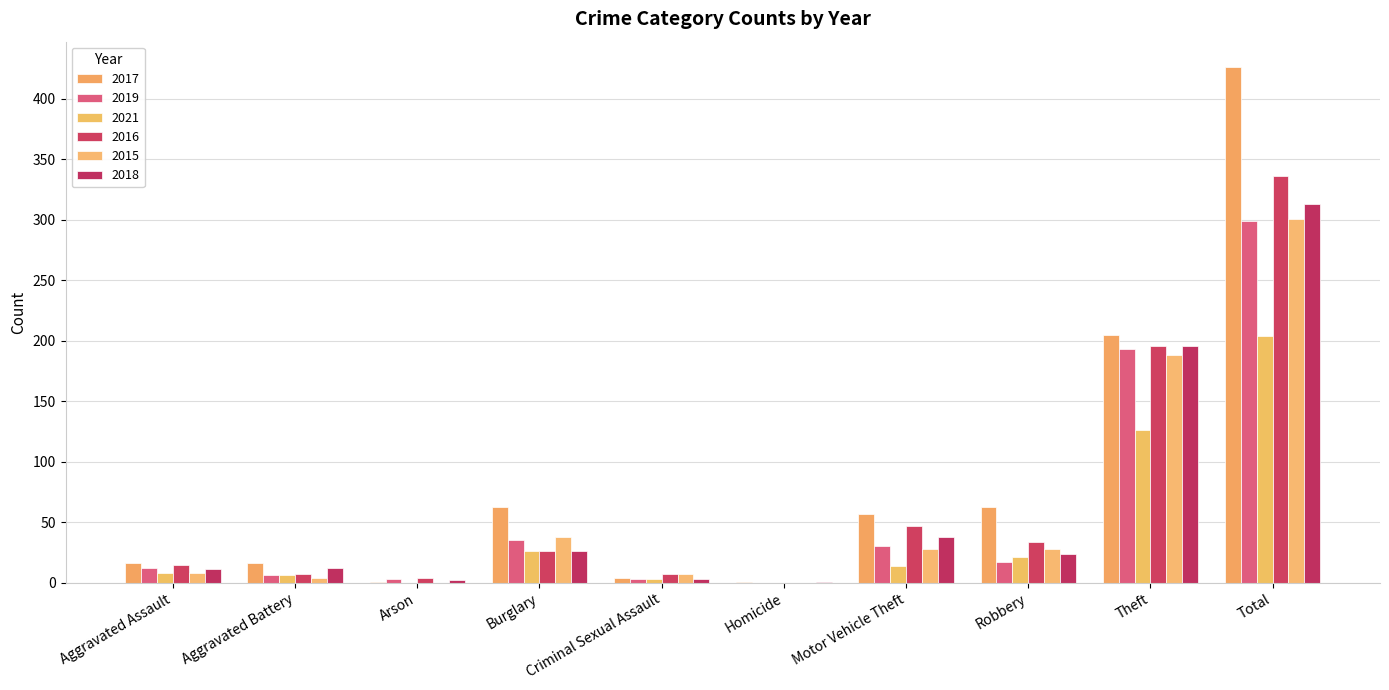

At which category does the chart reach its peak across all series?

Total